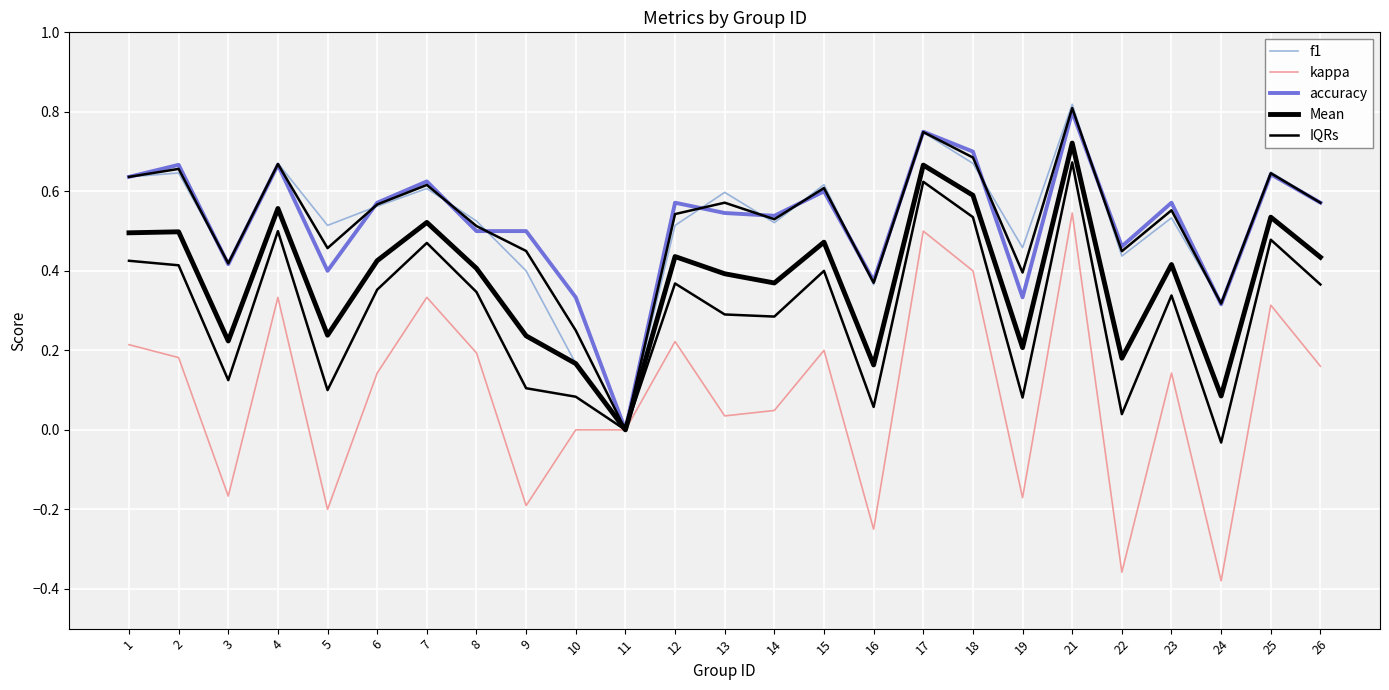

How many lines are shown in the chart?

5